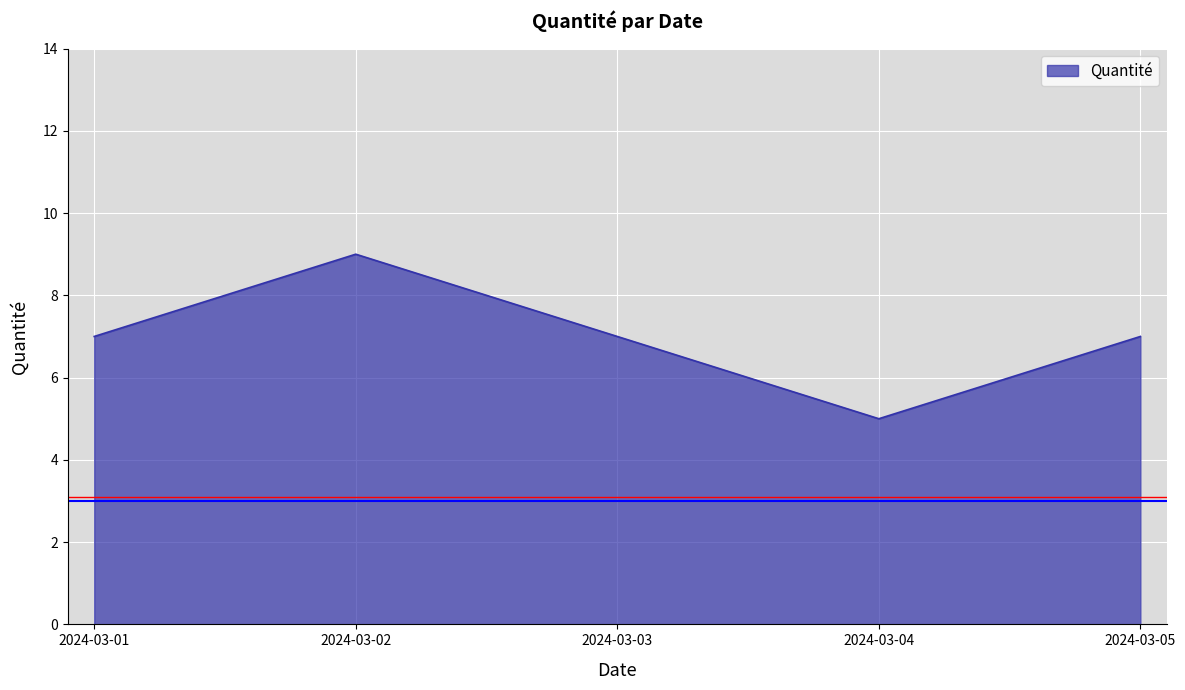

Does the chart display data point markers on the line(s)?

No